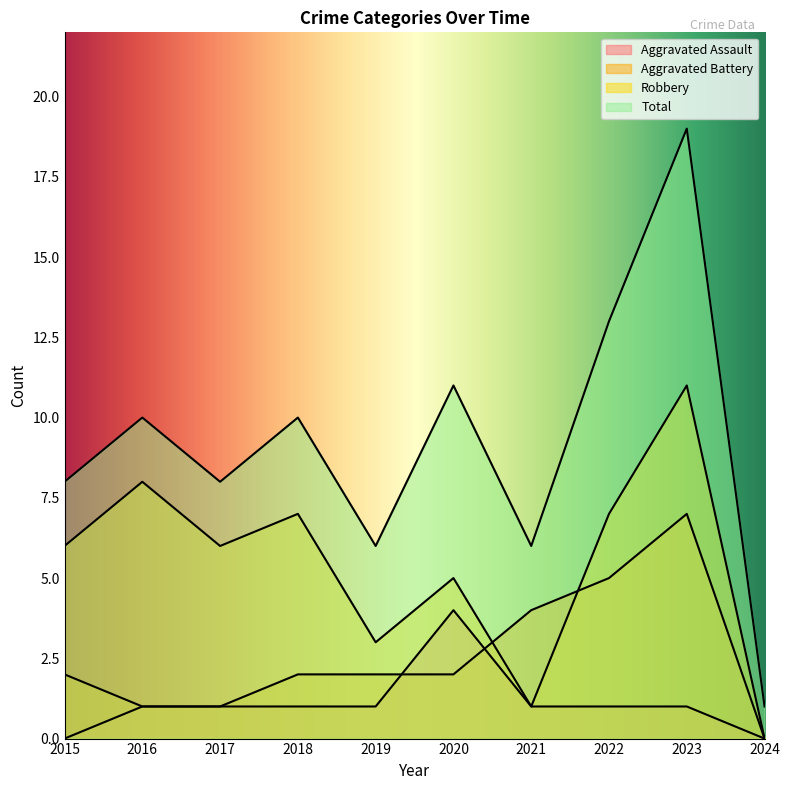

True or false: Robbery and Total cross at least once.

False